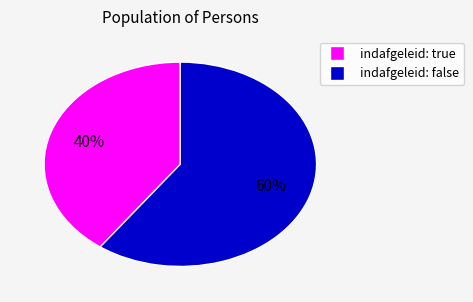

How many slices are in this pie chart?

2